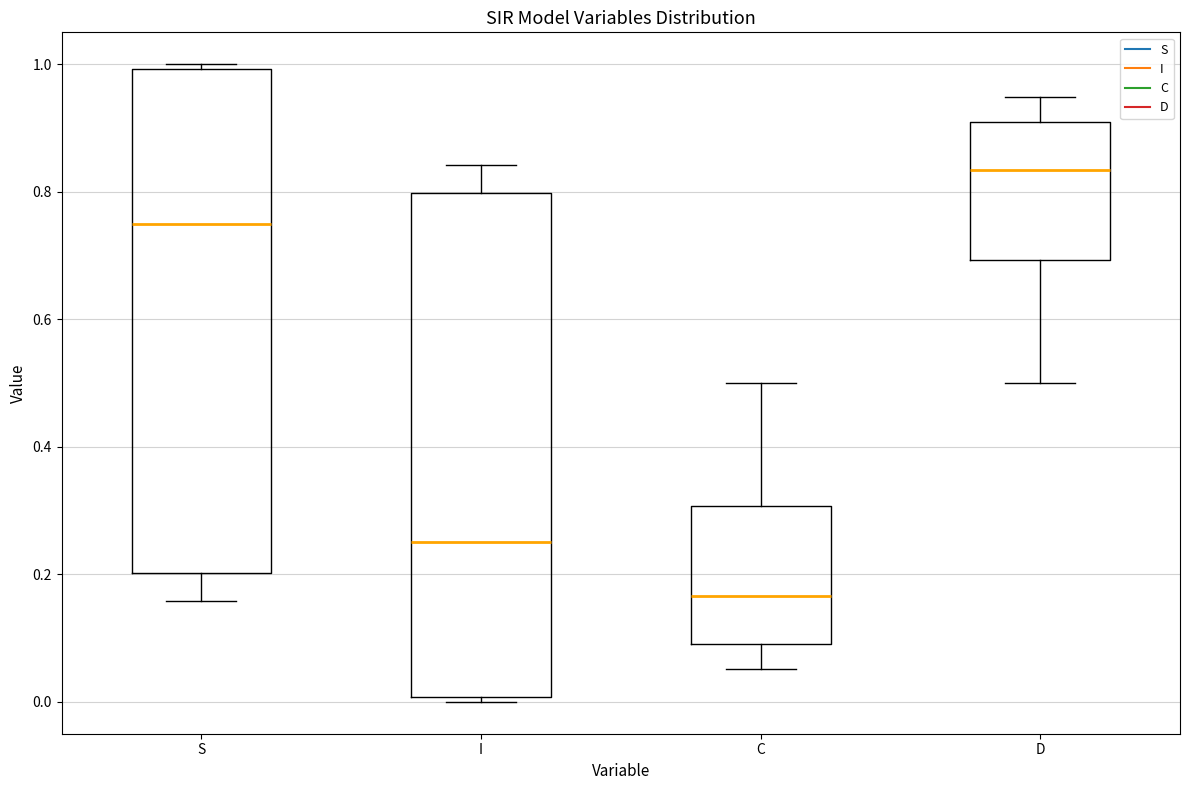

Reading left to right, transcribe this box plot: for each box, give where its median line is, the range the box spans, and where its two whiskers end, as read against the y-axis. The values are not printed on the chart, so give them approximately, as read against the axis.

S: median 0.74, box 0.20 to 1.00, whiskers 0.16 to 1.00 (just above the box's upper edge)
I: median 0.26, box 0.00 to 0.80, whiskers 0.00 (just below the box's lower edge) to 0.84
C: median 0.16, box 0.10 to 0.30, whiskers 0.06 to 0.50
D: median 0.84, box 0.70 to 0.90, whiskers 0.50 to 0.94